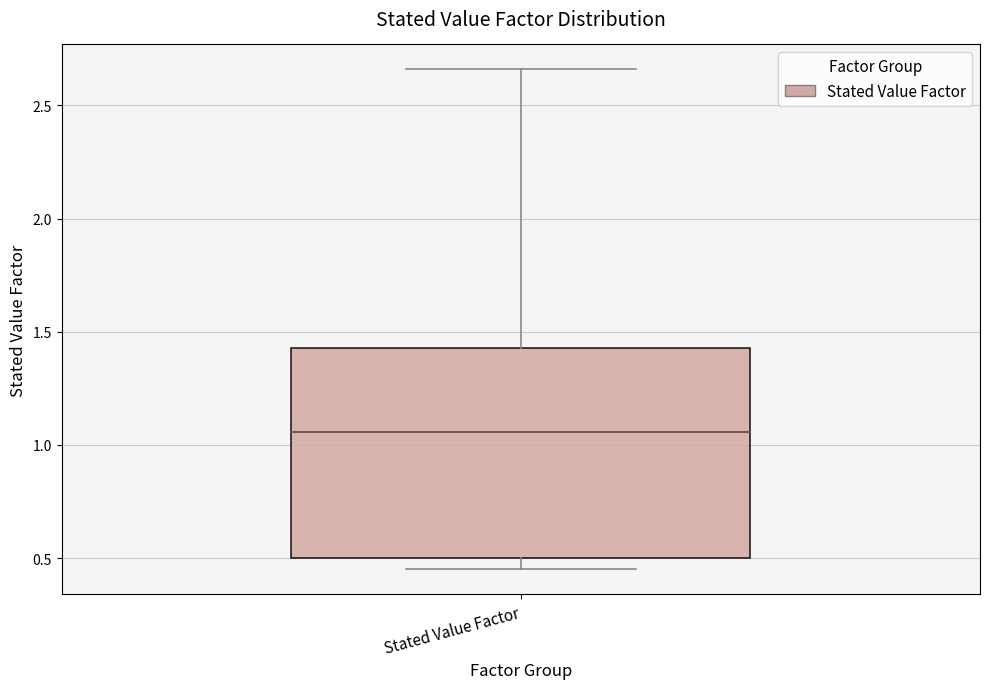

Read this box plot against the y-axis: the position of the median line, the range covered by the box, and the ends of both whiskers. The values are not printed on the chart, so give them approximately, as read against the axis.

median 1.05, box 0.50 to 1.45, whiskers 0.45 to 2.65